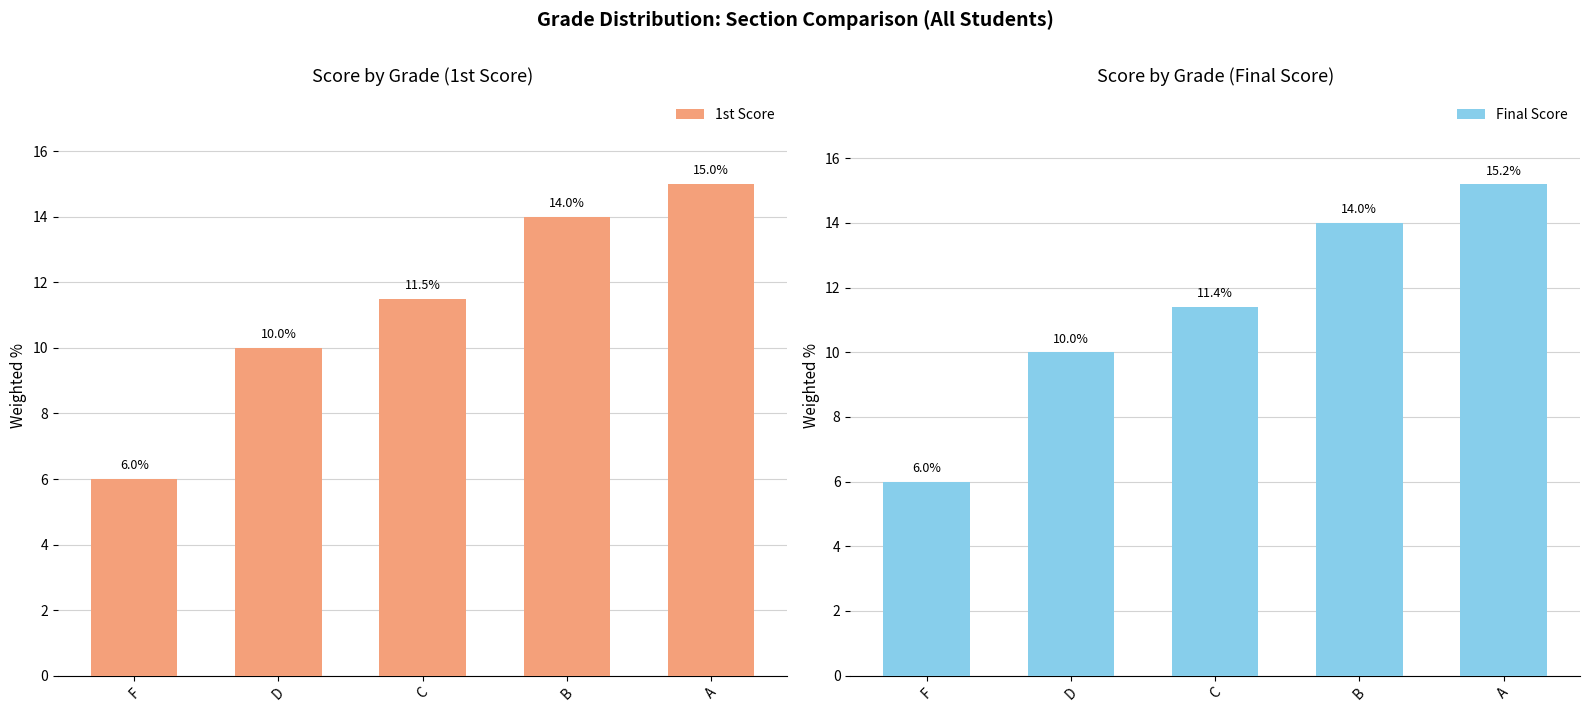

Does the chart contain stacked bars?

No